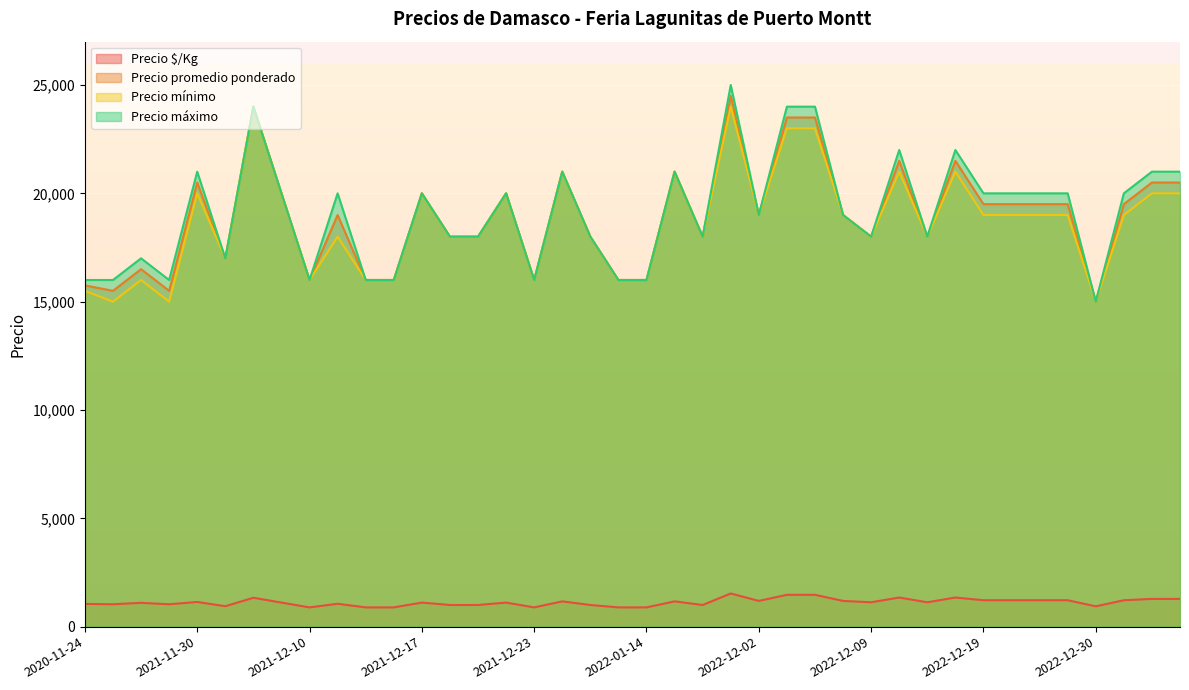

At how many categories does at least one series exceed 6311?

40